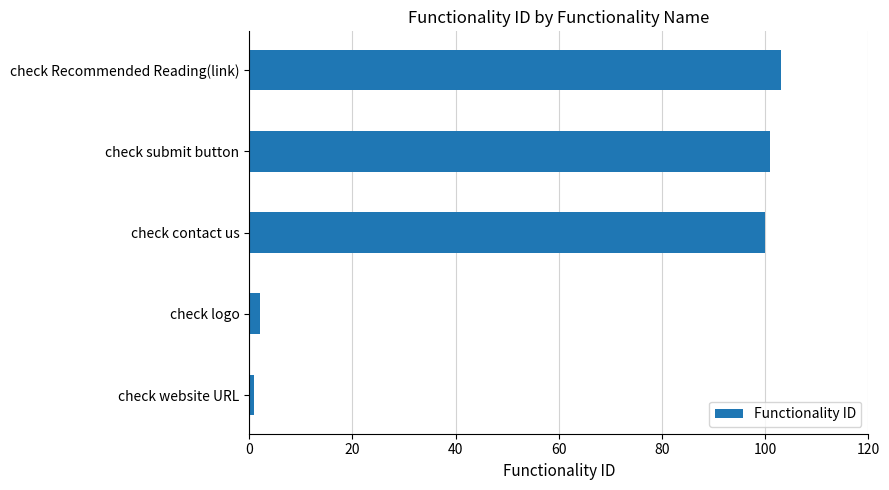

Which has a higher value, check Recommended Reading(link) or check contact us?

check Recommended Reading(link)